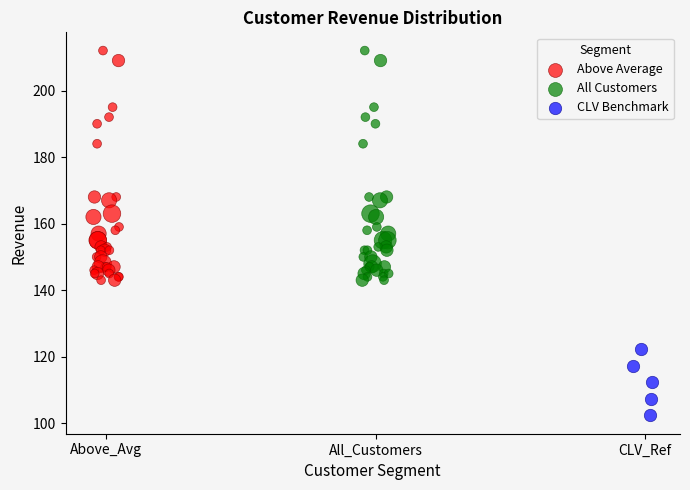

Which series reaches the minimum Y coordinate?

CLV Benchmark